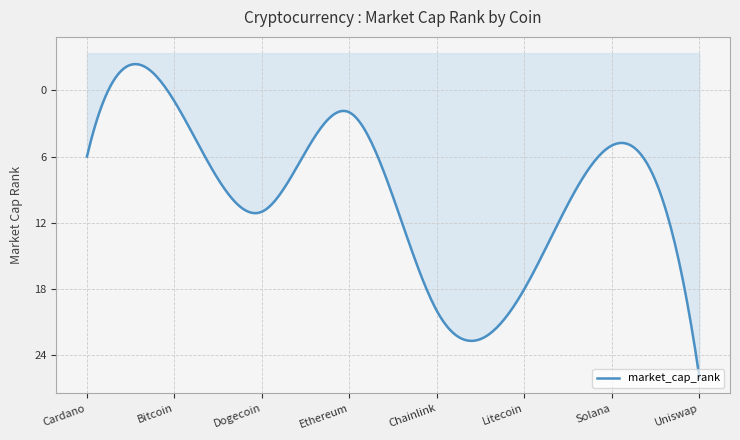

Where is the first local maximum?

Dogecoin